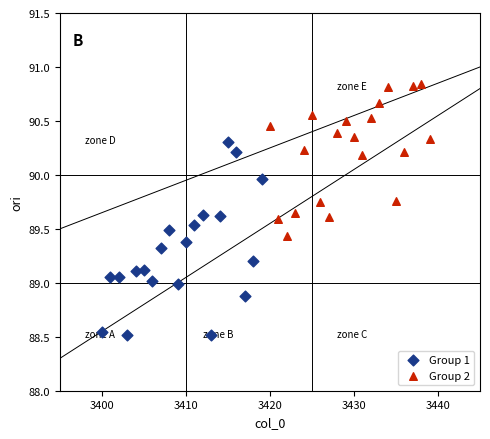

Which series has the largest Y range (max minus min)?

Group 1